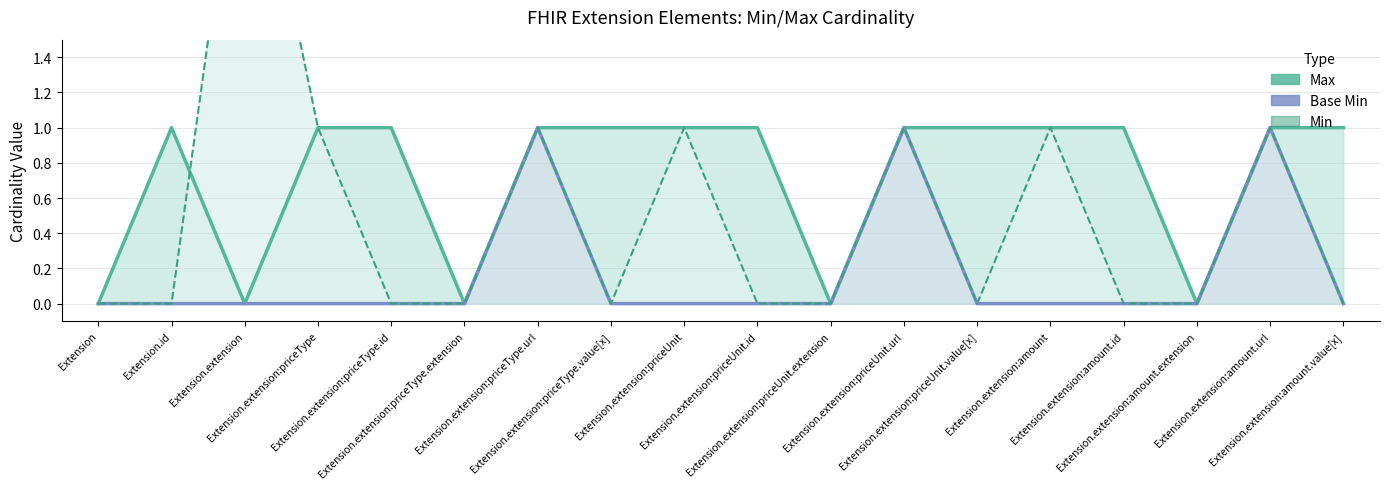

True or false: Base Min and Min cross at least once.

False